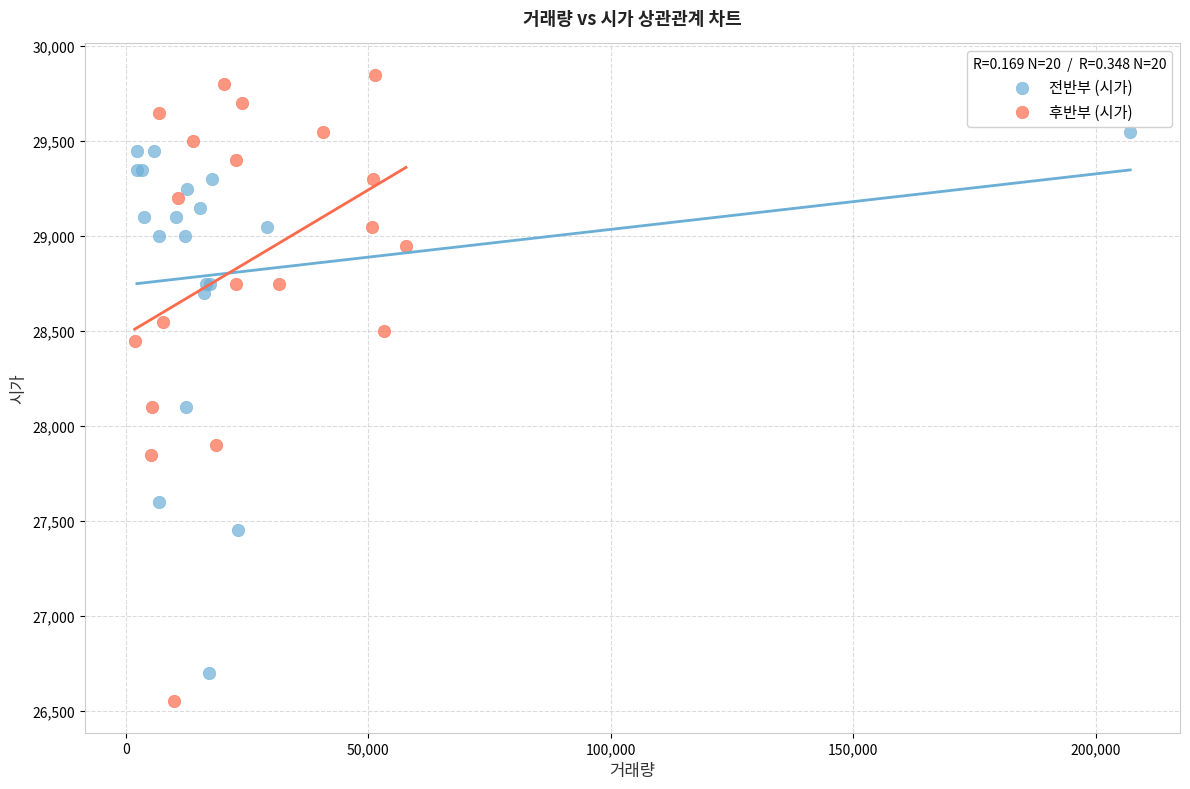

Which series has the widest spread of Y values?

후반부 (시가)